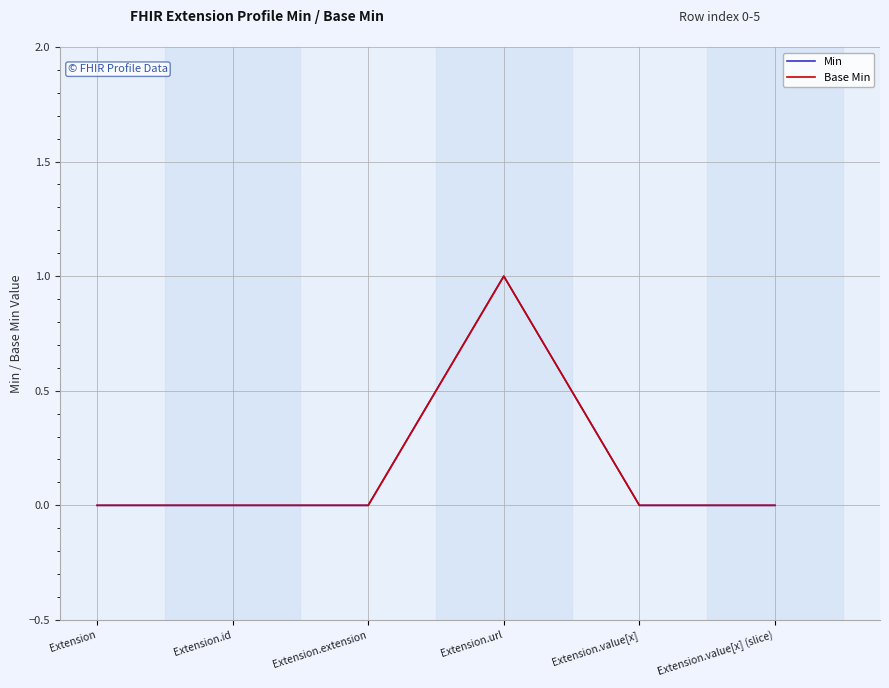

How many values in Base Min are above zero?

1